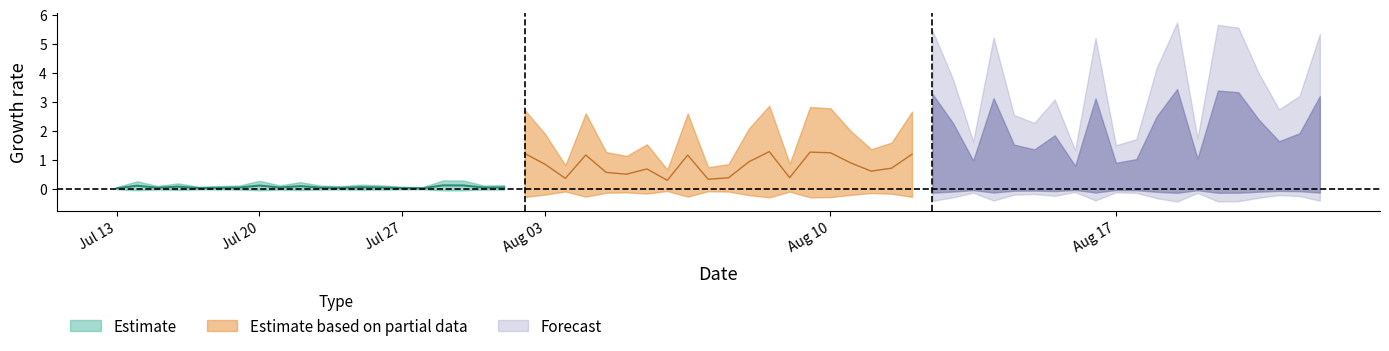

How many Estimate values are between 0 and 1?

20